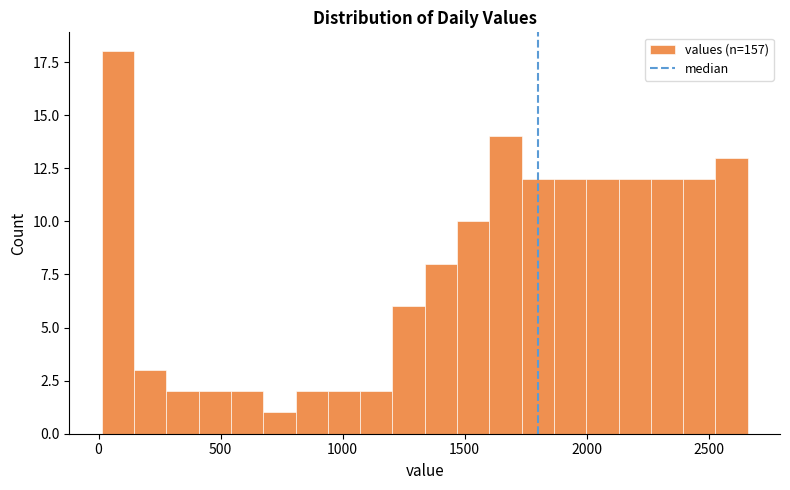

Read against the x-axis, roughly where is the centre of the tallest bar?

100